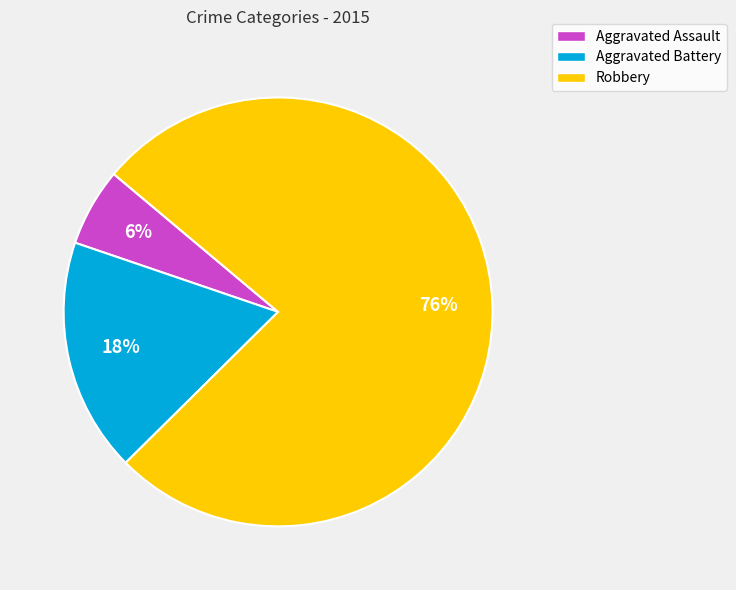

Which slice is the smallest?

Aggravated Assault